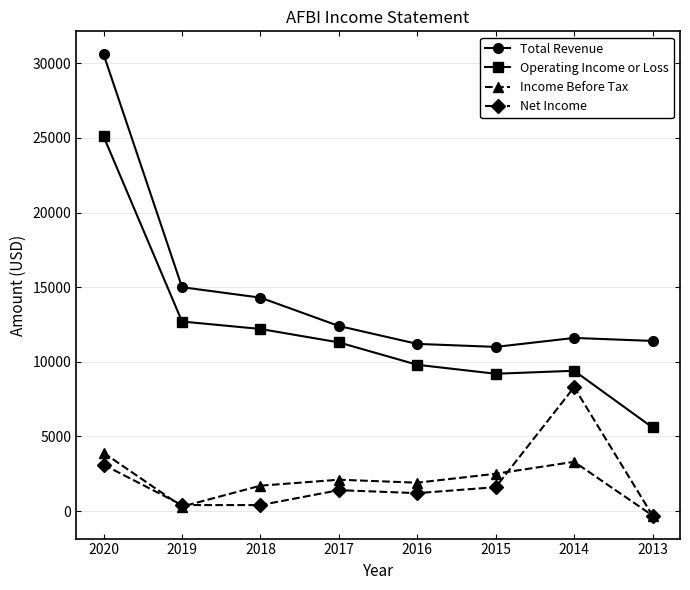

At which category does Total Revenue reach its first local peak?

2014